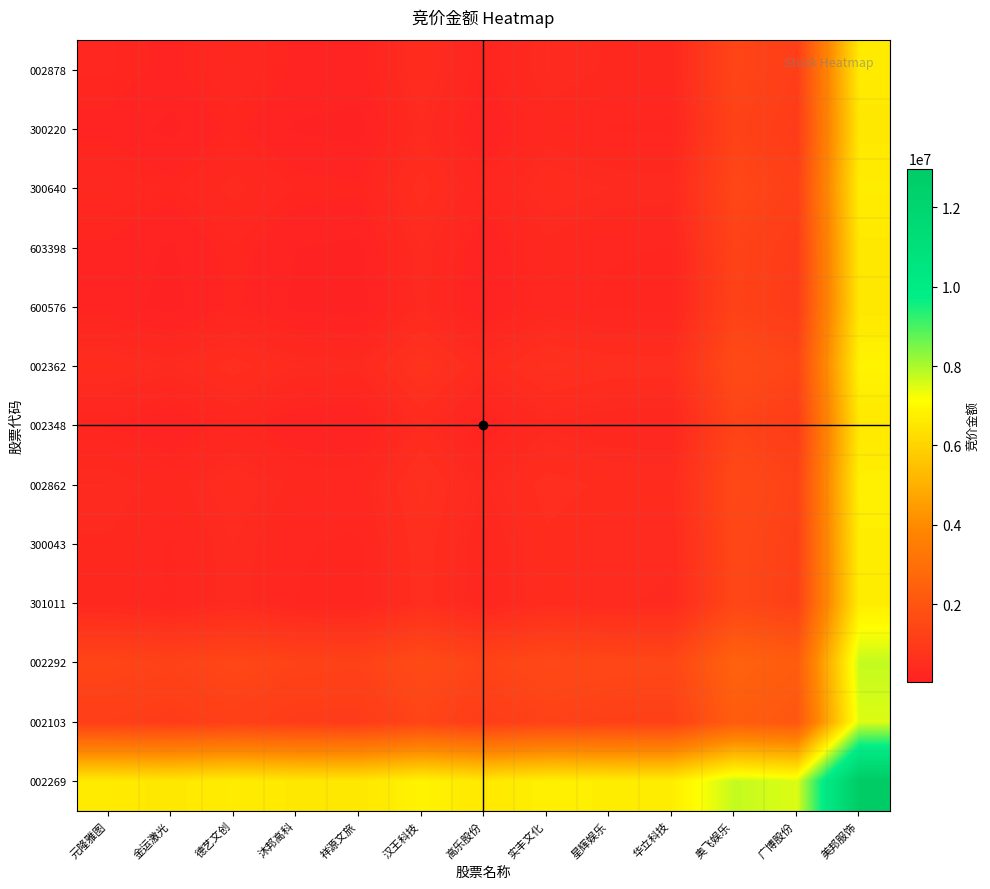

Reading right to left, what are all the values shown in this chart?

002878: 美邦服饰=6613753.0	广博股份=1140715.5	奥飞娱乐=1383871.0	华立科技=316799.0	星辉娱乐=327703.0	实丰文化=392313.0	高乐股份=184001.0	汉王科技=476790.5	祥源文旅=142734.0	沐邦高科=169137.5	德艺文创=311488.5	金运激光=153575.0	元隆雅图=250242.0
300220: 美邦服饰=6517086.0	广博股份=1044048.5	奥飞娱乐=1287204.0	华立科技=220132.0	星辉娱乐=231036.0	实丰文化=295646.0	高乐股份=87334.0	汉王科技=380123.5	祥源文旅=46067.0	沐邦高科=72470.5	德艺文创=214821.5	金运激光=56908.0	元隆雅图=153575.0
300640: 美邦服饰=6674999.5	广博股份=1201962.0	奥飞娱乐=1445117.5	华立科技=378045.5	星辉娱乐=388949.5	实丰文化=453559.5	高乐股份=245247.5	汉王科技=538037.0	祥源文旅=203980.5	沐邦高科=230384.0	德艺文创=372735.0	金运激光=214821.5	元隆雅图=311488.5
603398: 美邦服饰=6532648.5	广博股份=1059611.0	奥飞娱乐=1302766.5	华立科技=235694.5	星辉娱乐=246598.5	实丰文化=311208.5	高乐股份=102896.5	汉王科技=395686.0	祥源文旅=61629.5	沐邦高科=88033.0	德艺文创=230384.0	金运激光=72470.5	元隆雅图=169137.5
600576: 美邦服饰=6506245.0	广博股份=1033207.5	奥飞娱乐=1276363.0	华立科技=209291.0	星辉娱乐=220195.0	实丰文化=284805.0	高乐股份=76493.0	汉王科技=369282.5	祥源文旅=35226.0	沐邦高科=61629.5	德艺文创=203980.5	金运激光=46067.0	元隆雅图=142734.0
002362: 美邦服饰=6840301.5	广博股份=1367264.0	奥飞娱乐=1610419.5	华立科技=543347.5	星辉娱乐=554251.5	实丰文化=618861.5	高乐股份=410549.5	汉王科技=703339.0	祥源文旅=369282.5	沐邦高科=395686.0	德艺文创=538037.0	金运激光=380123.5	元隆雅图=476790.5
002348: 美邦服饰=6547512.0	广博股份=1074474.5	奥飞娱乐=1317630.0	华立科技=250558.0	星辉娱乐=261462.0	实丰文化=326072.0	高乐股份=117760.0	汉王科技=410549.5	祥源文旅=76493.0	沐邦高科=102896.5	德艺文创=245247.5	金运激光=87334.0	元隆雅图=184001.0
002862: 美邦服饰=6755824.0	广博股份=1282786.5	奥飞娱乐=1525942.0	华立科技=458870.0	星辉娱乐=469774.0	实丰文化=534384.0	高乐股份=326072.0	汉王科技=618861.5	祥源文旅=284805.0	沐邦高科=311208.5	德艺文创=453559.5	金运激光=295646.0	元隆雅图=392313.0
300043: 美邦服饰=6691214.0	广博股份=1218176.5	奥飞娱乐=1461332.0	华立科技=394260.0	星辉娱乐=405164.0	实丰文化=469774.0	高乐股份=261462.0	汉王科技=554251.5	祥源文旅=220195.0	沐邦高科=246598.5	德艺文创=388949.5	金运激光=231036.0	元隆雅图=327703.0
301011: 美邦服饰=6680310.0	广博股份=1207272.5	奥飞娱乐=1450428.0	华立科技=383356.0	星辉娱乐=394260.0	实丰文化=458870.0	高乐股份=250558.0	汉王科技=543347.5	祥源文旅=209291.0	沐邦高科=235694.5	德艺文创=378045.5	金运激光=220132.0	元隆雅图=316799.0
002292: 美邦服饰=7747382.0	广博股份=2274344.5	奥飞娱乐=2517500.0	华立科技=1450428.0	星辉娱乐=1461332.0	实丰文化=1525942.0	高乐股份=1317630.0	汉王科技=1610419.5	祥源文旅=1276363.0	沐邦高科=1302766.5	德艺文创=1445117.5	金运激光=1287204.0	元隆雅图=1383871.0
002103: 美邦服饰=7504226.5	广博股份=2031189.0	奥飞娱乐=2274344.5	华立科技=1207272.5	星辉娱乐=1218176.5	实丰文化=1282786.5	高乐股份=1074474.5	汉王科技=1367264.0	祥源文旅=1033207.5	沐邦高科=1059611.0	德艺文创=1201962.0	金运激光=1044048.5	元隆雅图=1140715.5
002269: 美邦服饰=12977264.0	广博股份=7504226.5	奥飞娱乐=7747382.0	华立科技=6680310.0	星辉娱乐=6691214.0	实丰文化=6755824.0	高乐股份=6547512.0	汉王科技=6840301.5	祥源文旅=6506245.0	沐邦高科=6532648.5	德艺文创=6674999.5	金运激光=6517086.0	元隆雅图=6613753.0